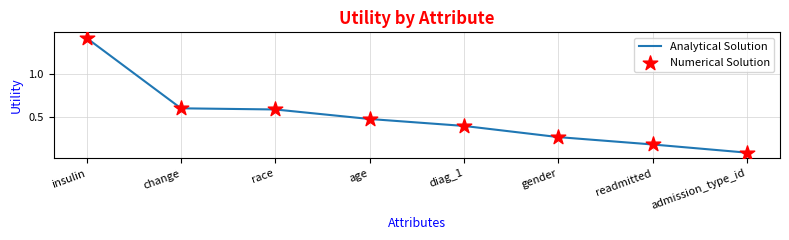

Which category has the highest value across all series?

insulin